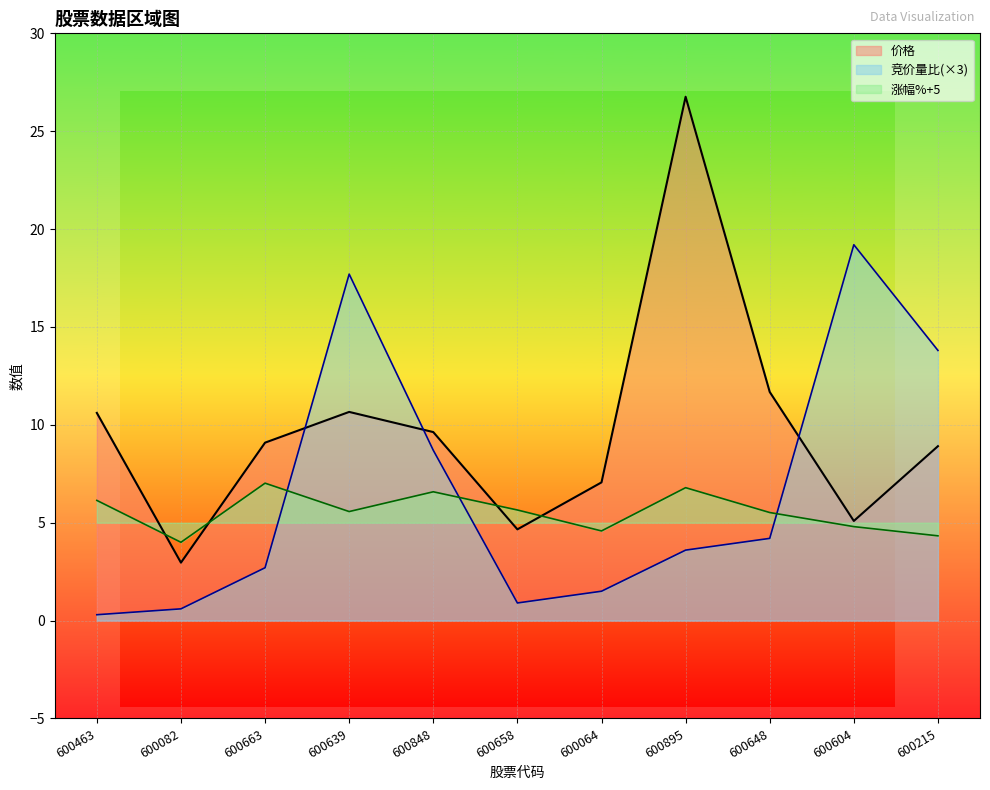

List the series in order of their overall mean, highest first.

价格, 竞价量比(×3), 涨幅%+5